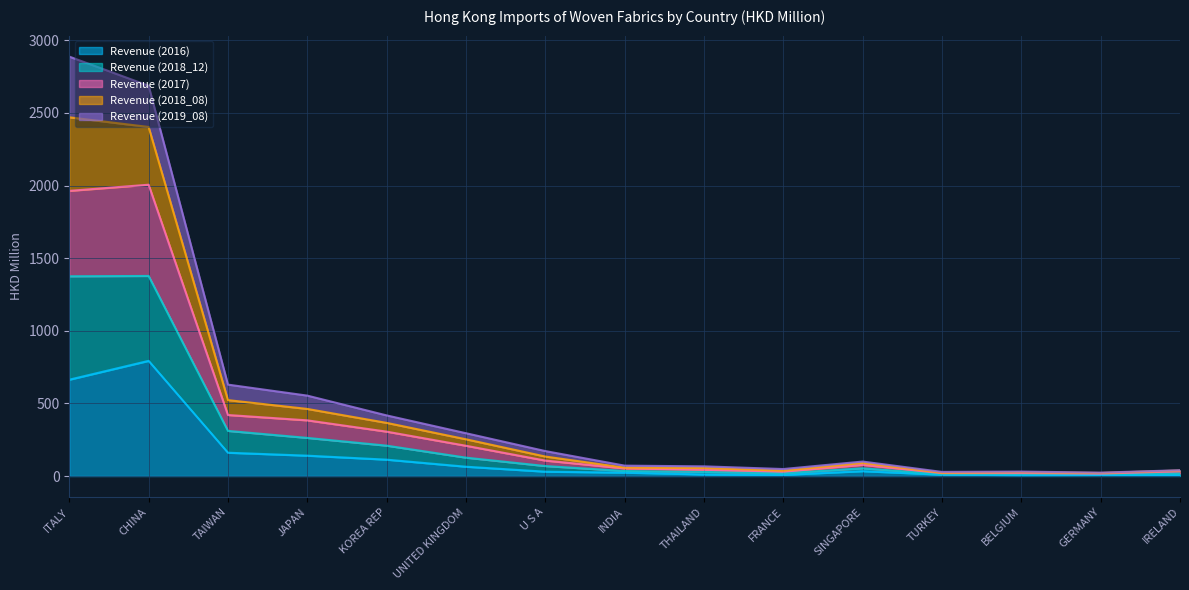

What is the total value across all series at TAIWAN?

629.4